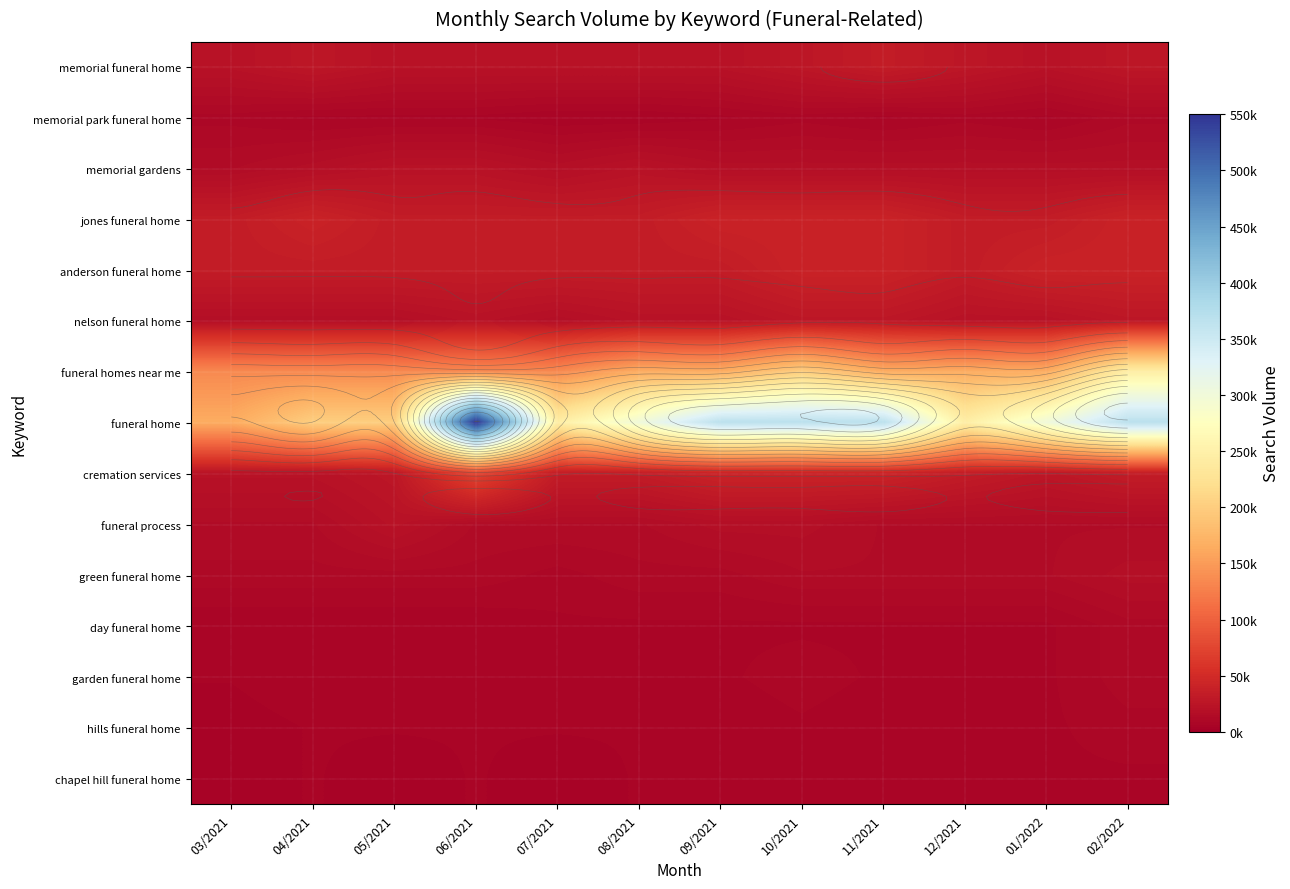

What is the approximate value of nelson funeral home at 03/2021?

18100